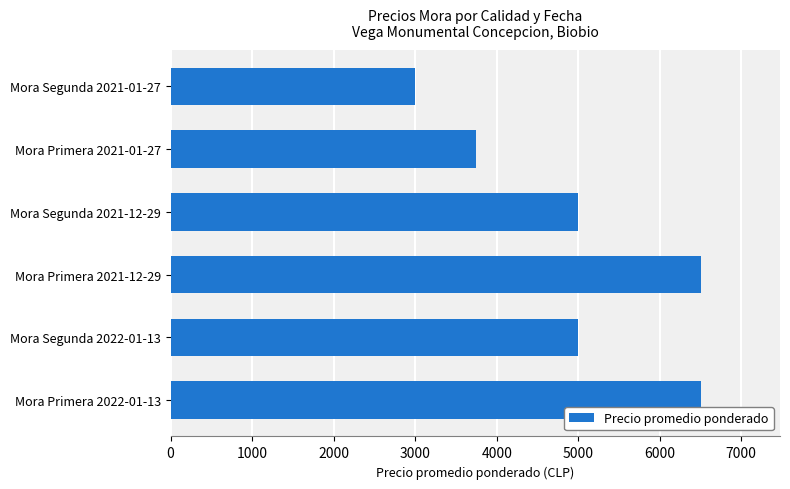

What value does the data have at Mora Primera 2021-12-29, to the nearest 50?

6500